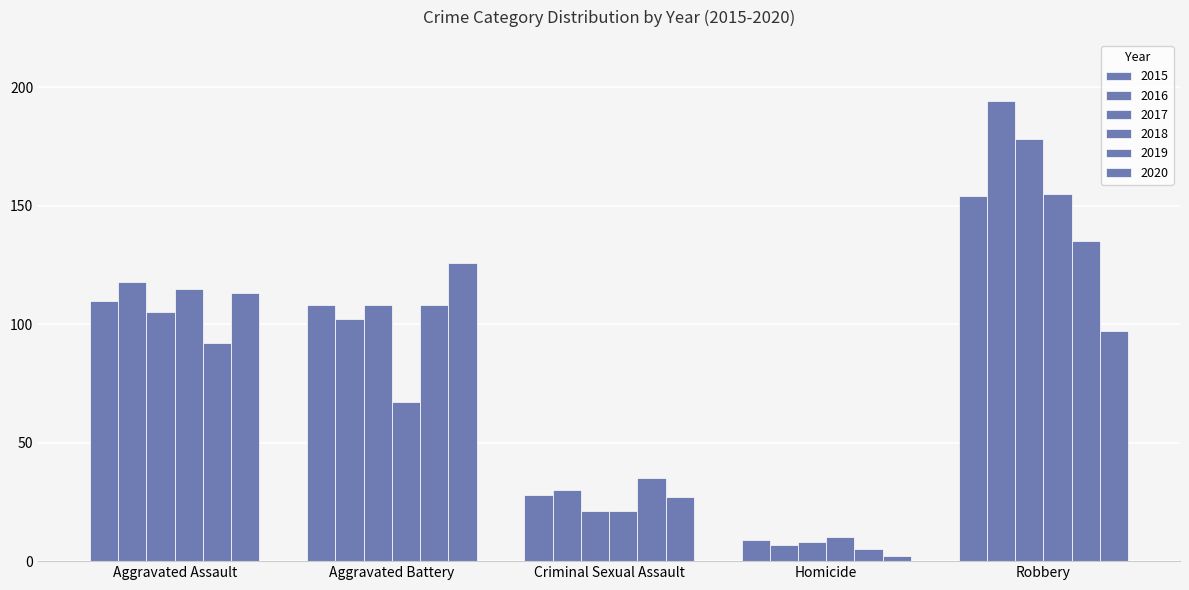

How many data points in 2016 are less than 102?

2